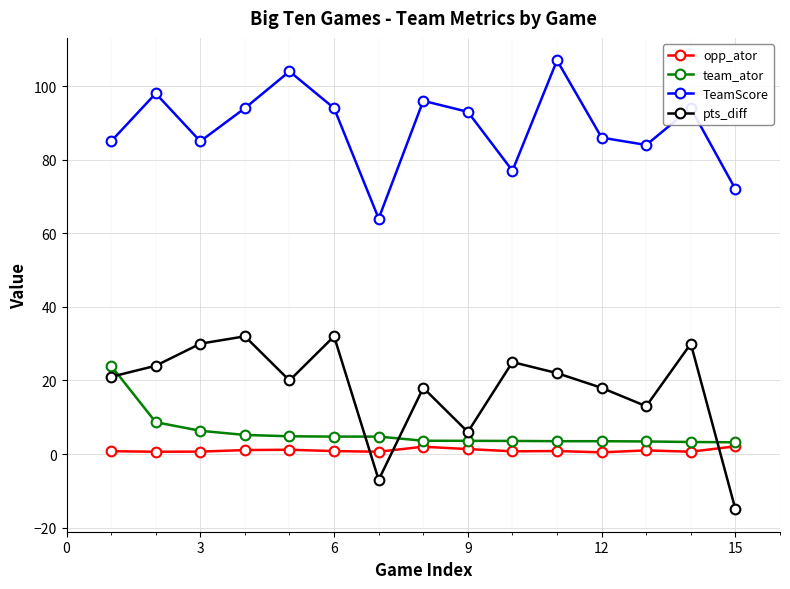

What is the greatest value displayed?

107.0